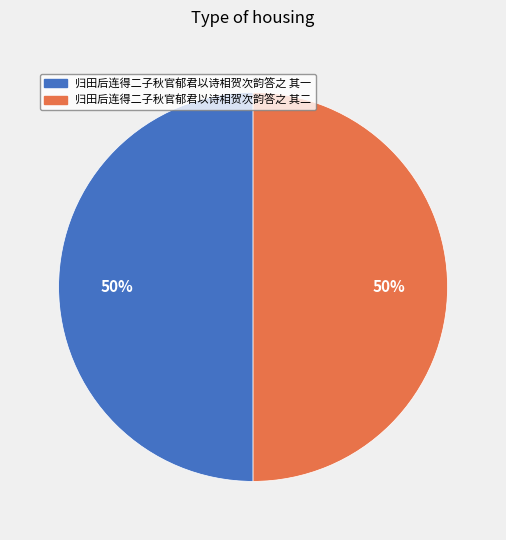

To the nearest percent, what percentage of the pie is 归田后连得二子秋官郁君以诗相贺次韵答之 其一?

50%